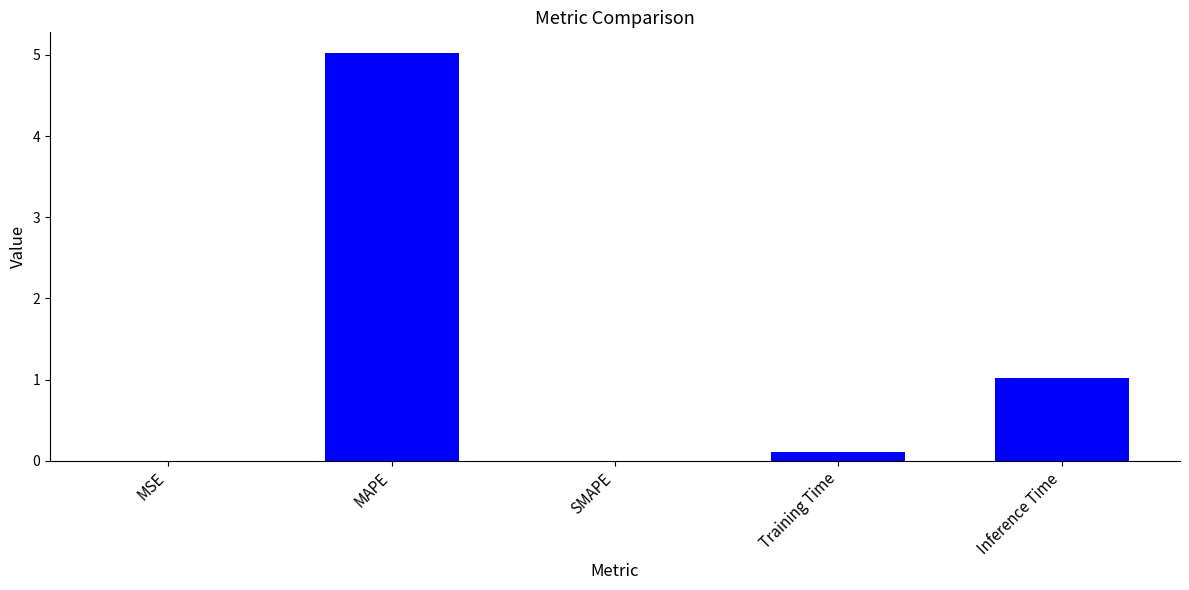

What is the sum of all values?

6.2